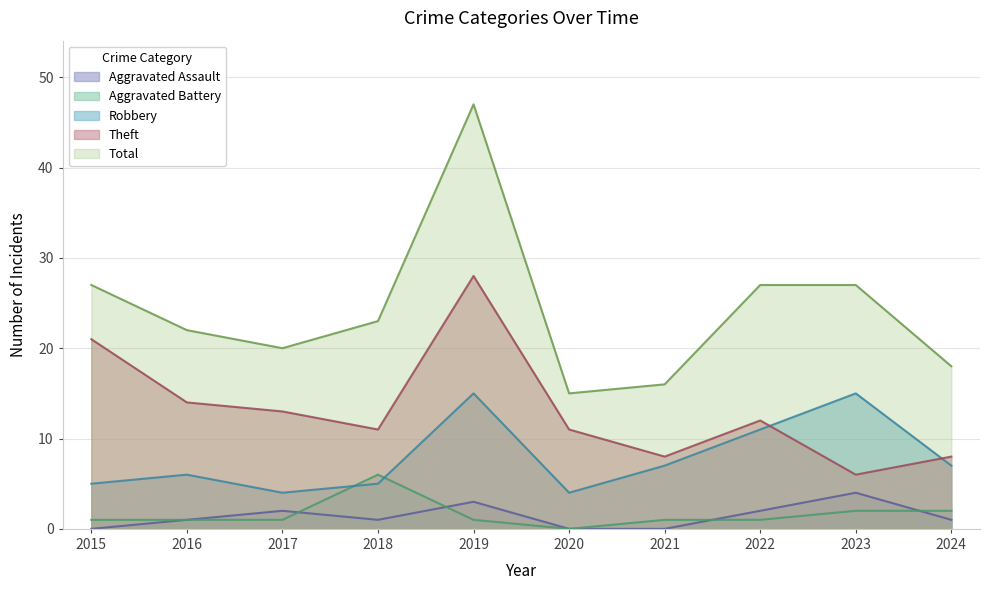

Reading left to right, transcribe all the data shown in this chart.

Aggravated Assault: 2015=0	2016=1	2017=2	2018=1	2019=3	2020=0	2021=0	2022=2	2023=4	2024=1
Aggravated Battery: 2015=1	2016=1	2017=1	2018=6	2019=1	2020=0	2021=1	2022=1	2023=2	2024=2
Robbery: 2015=5	2016=6	2017=4	2018=5	2019=15	2020=4	2021=7	2022=11	2023=15	2024=7
Theft: 2015=21	2016=14	2017=13	2018=11	2019=28	2020=11	2021=8	2022=12	2023=6	2024=8
Total: 2015=27	2016=22	2017=20	2018=23	2019=47	2020=15	2021=16	2022=27	2023=27	2024=18